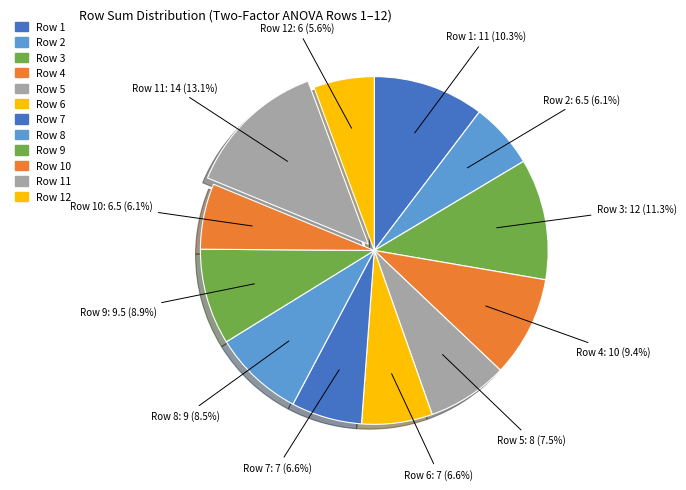

Count the number of slices in the pie.

12